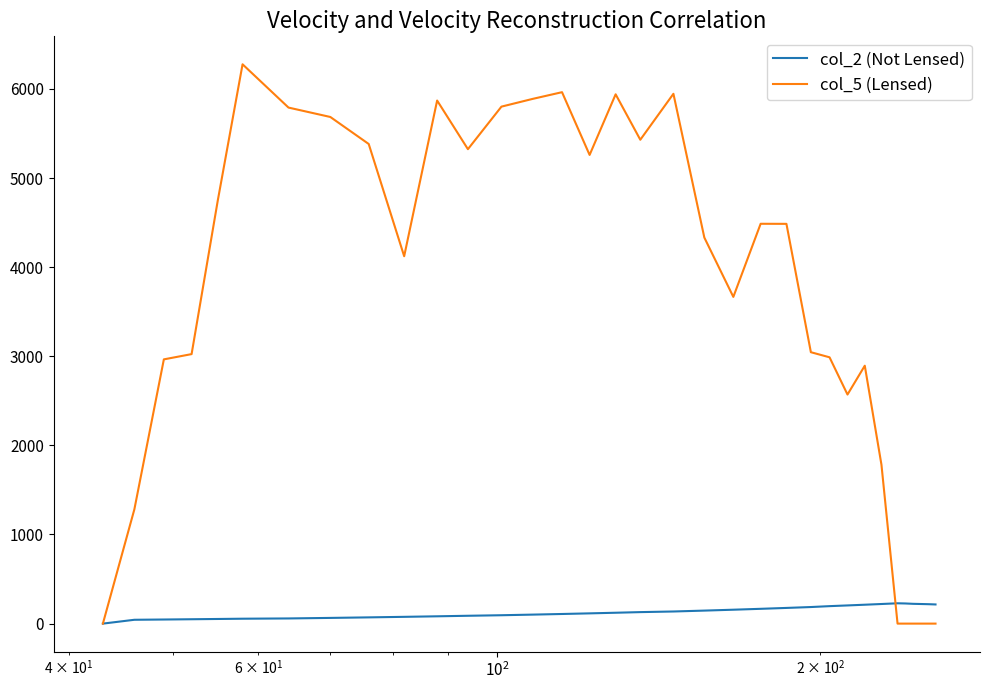

What is the greatest value displayed?

6275.9